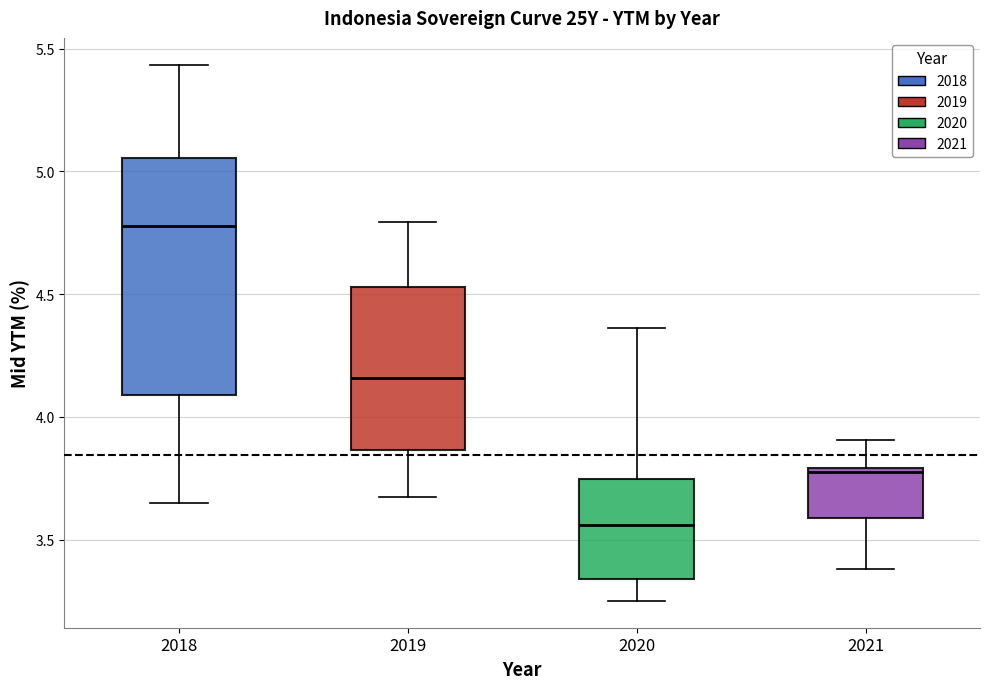

Reading left to right, read every box against the y-axis: the position of its median line, the range the box covers, and the ends of its whiskers. The values are not printed on the chart, so give them approximately, as read against the axis.

2018: median 4.80, box 4.10 to 5.05, whiskers 3.65 to 5.45
2019: median 4.15, box 3.85 to 4.55, whiskers 3.65 to 4.80
2020: median 3.55, box 3.35 to 3.75, whiskers 3.25 to 4.35
2021: median 3.80 (just below the box's upper edge), box 3.60 to 3.80, whiskers 3.40 to 3.90